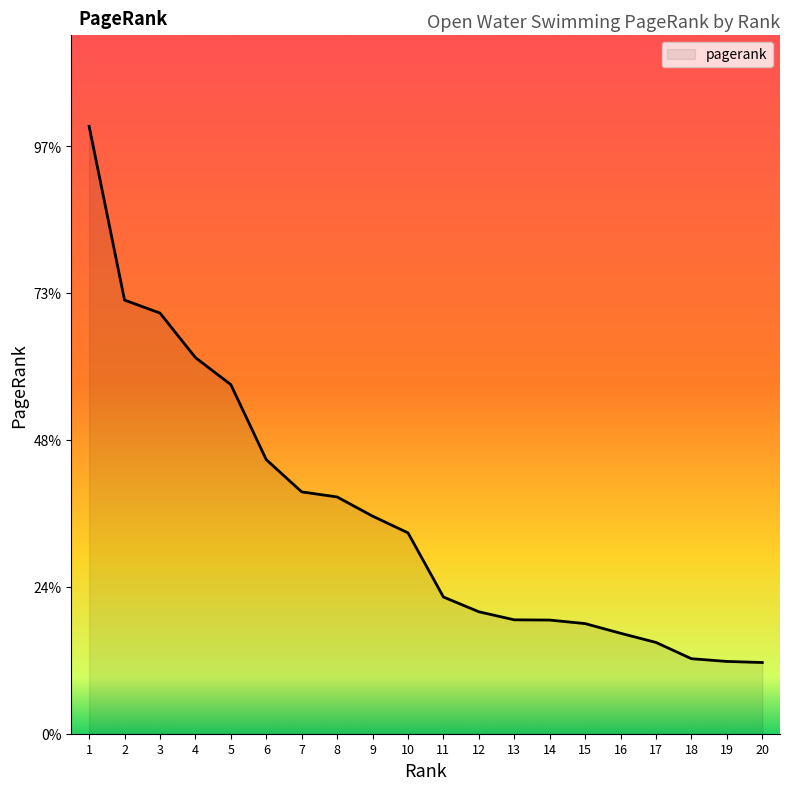

Does the chart have visible grid lines?

No